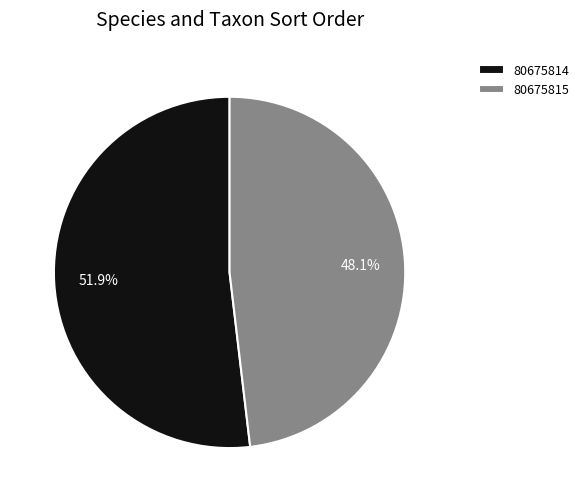

Count the number of slices in the pie.

2